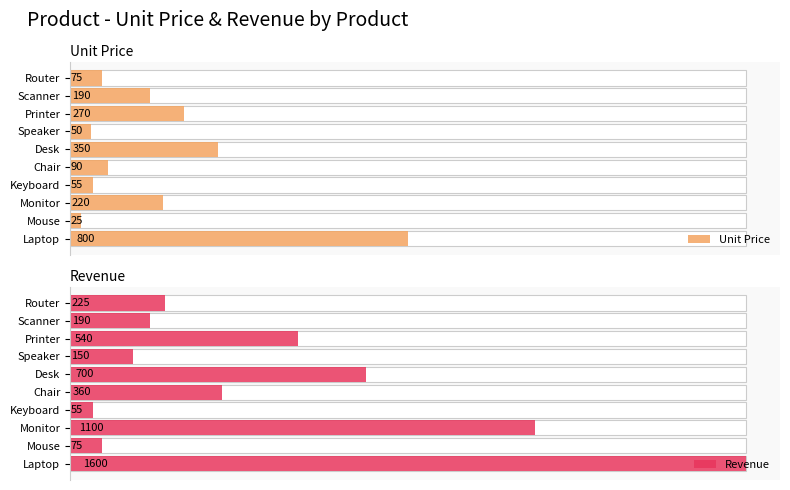

Is it true that Unit Price equals 50 at Speaker?

True